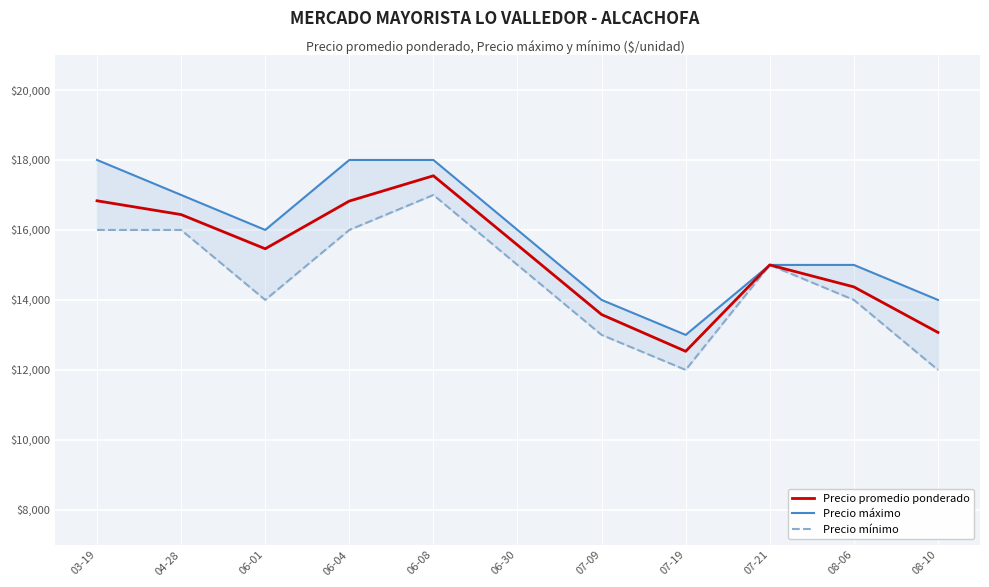

How many data points does each series have?

11